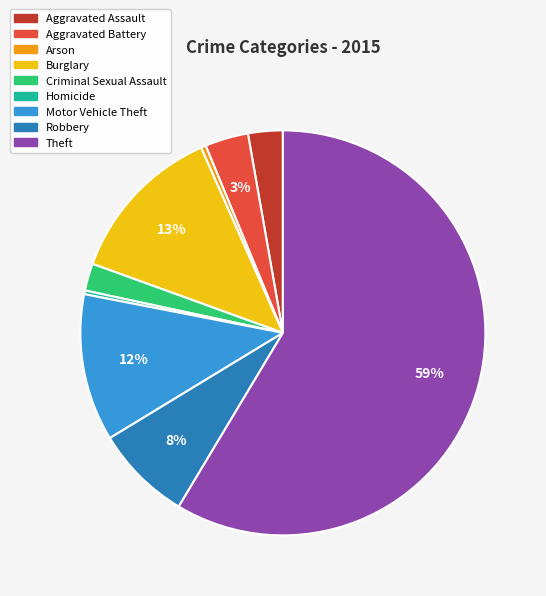

To the nearest percent, what is the difference between the Robbery and Aggravated Assault slice percentages?

5%